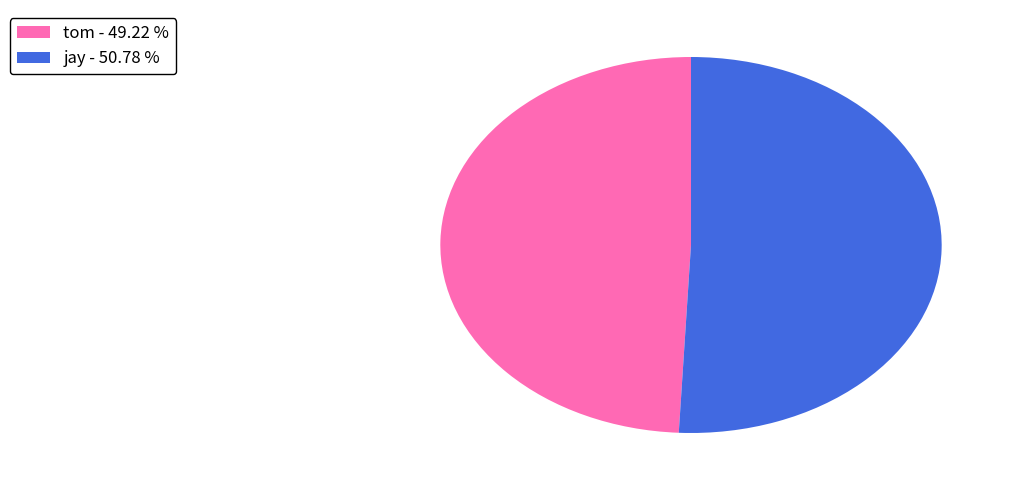

How many segments does this pie chart have?

2